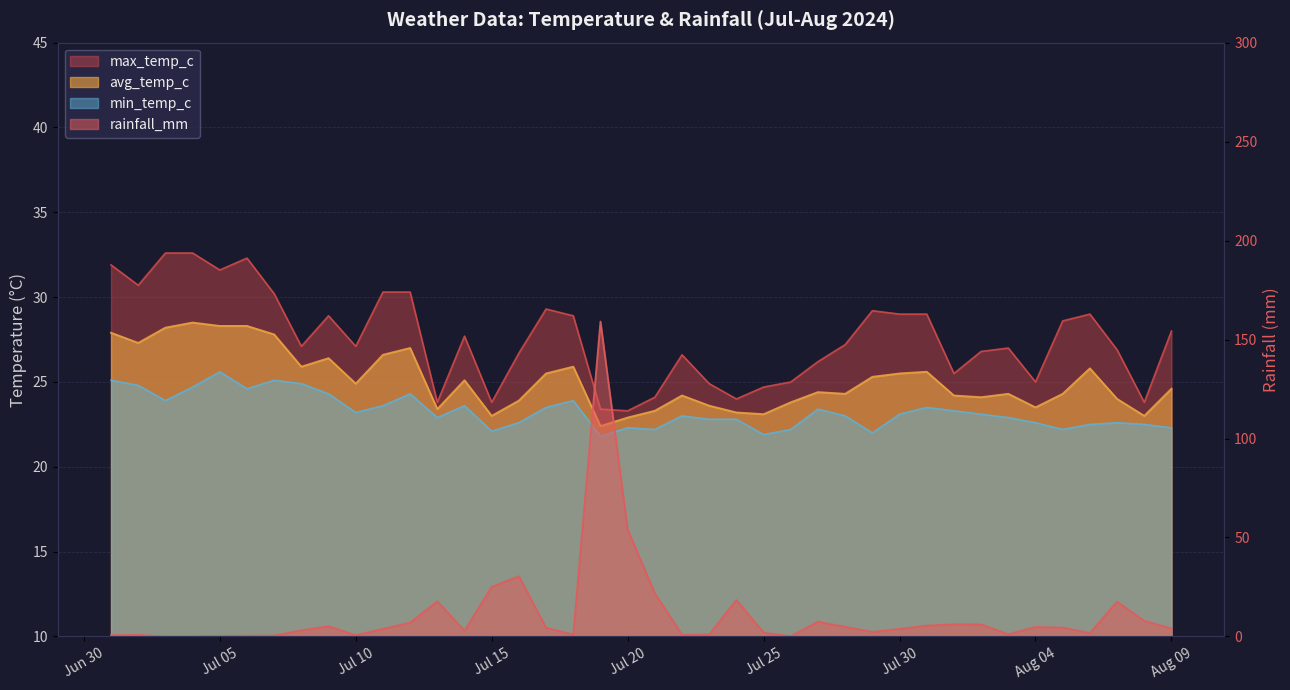

True or false: min_temp_c has a value of 31.4 at 2024-07-29.

False